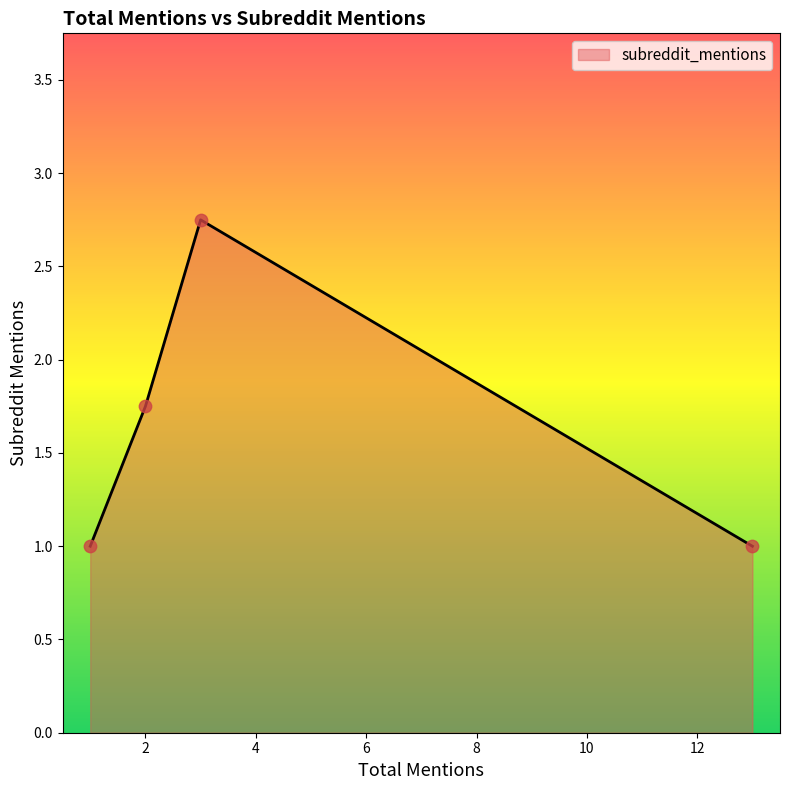

What is the minimum value shown in the chart?

1.0